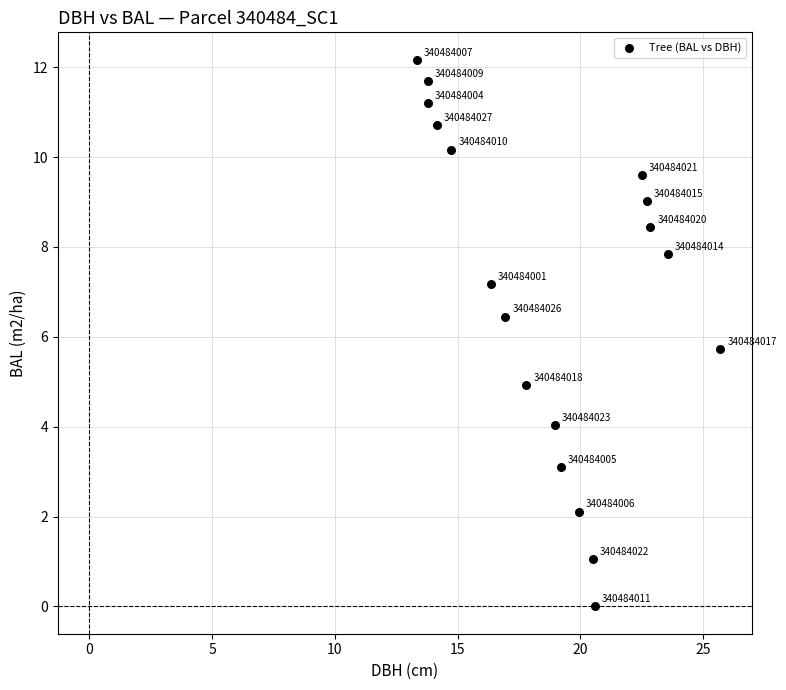

What is the range of X values (max minus min)?

12.3